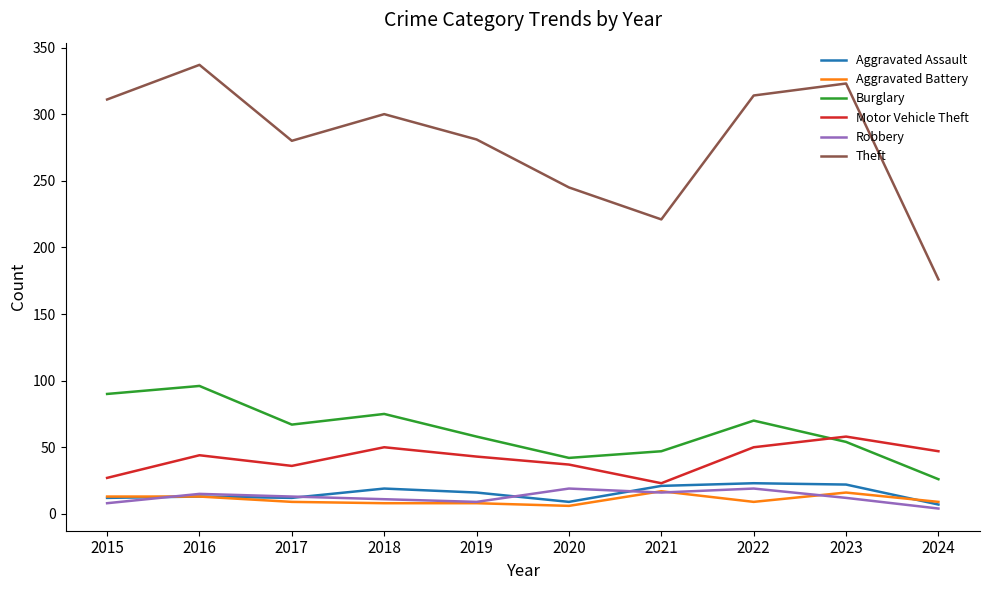

What value does the Aggravated Battery series have at 2015?

13